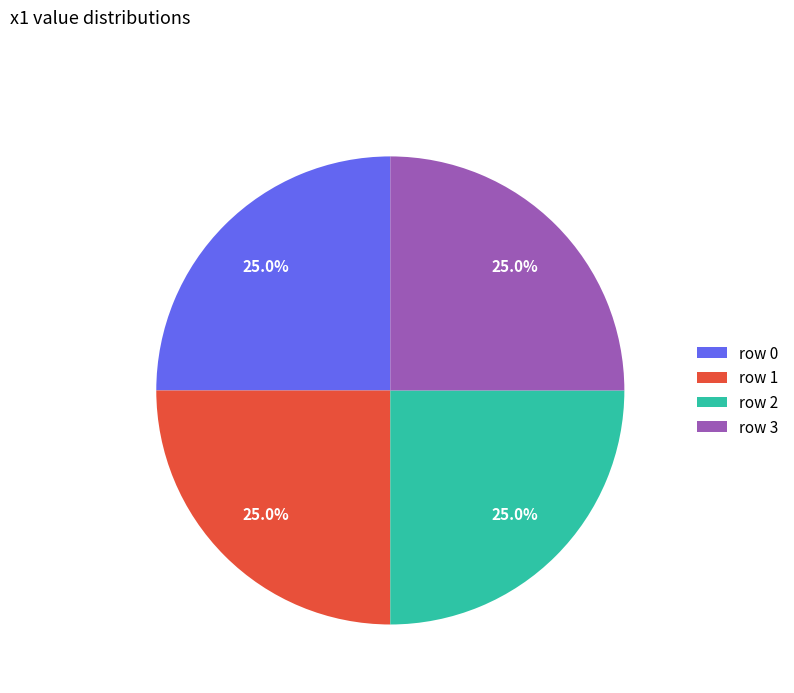

Combined, what portion of the pie is row 3 and row 1?

50.0%